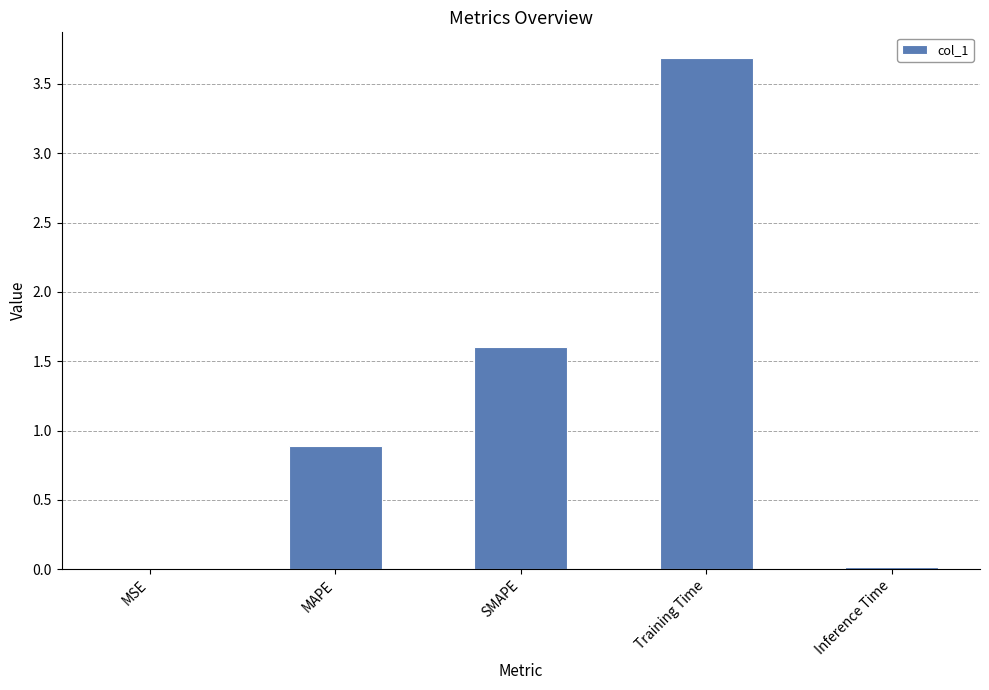

What is the sum of the values at MAPE and SMAPE?

2.5